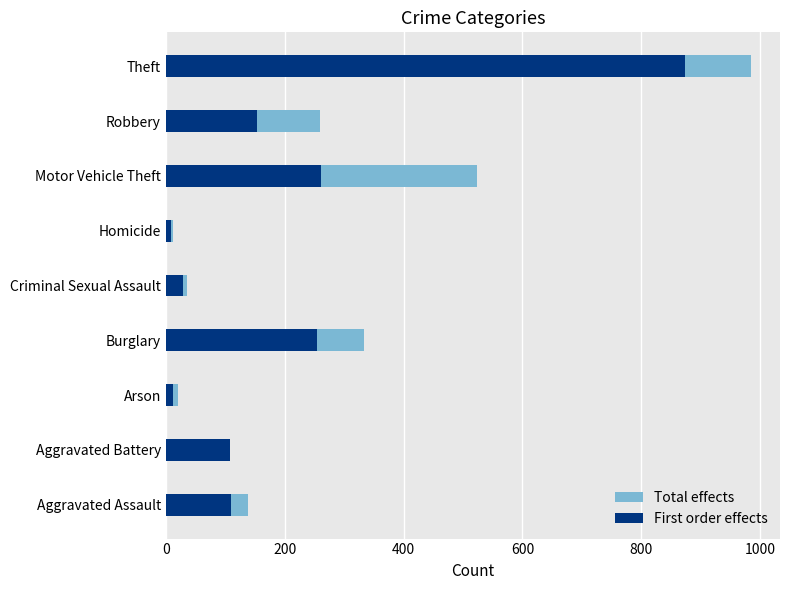

Reading left to right, what are all the values shown in this chart?

Total effects: 138	102	20	333	35	13	524	260	984
First order effects: 110	108	13	254	29	9	261	154	874